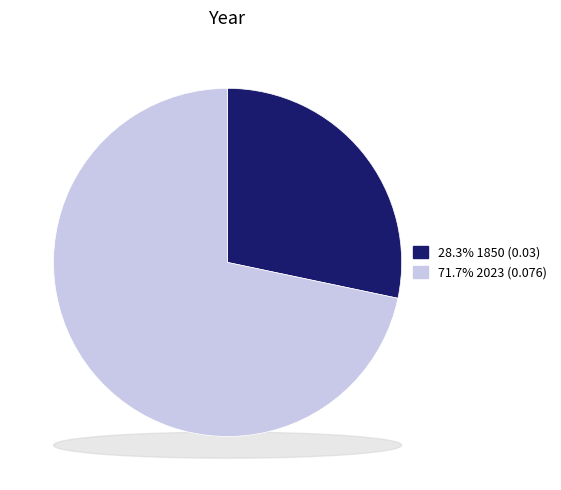

Which slice represents more than half of the pie?

2023